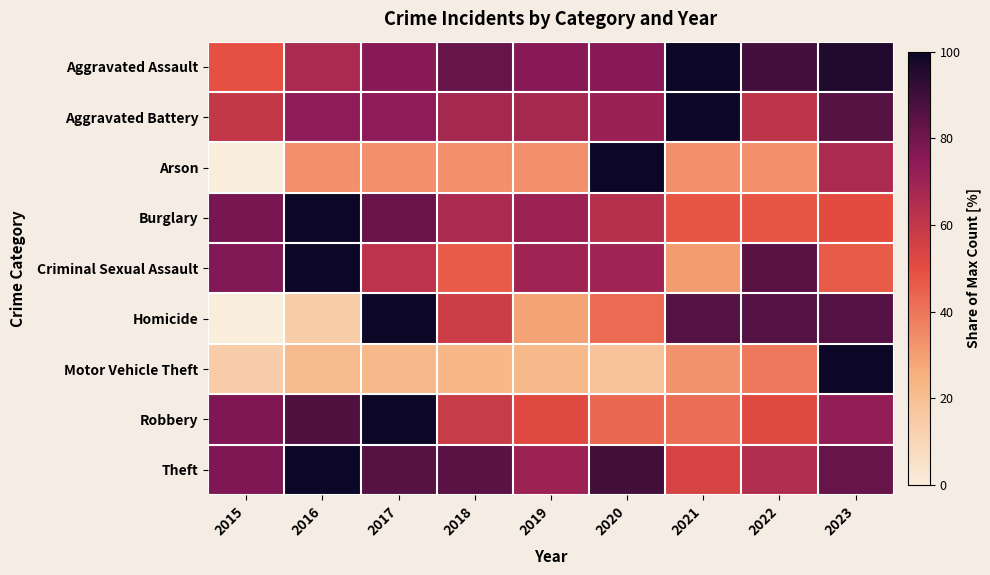

Reading right to left, extract all data points from this chart.

Aggravated Assault: 2023=95.6	2022=88.9	2021=100.0	2020=75.6	2019=75.6	2018=82.2	2017=75.6	2016=66.7	2015=48.9
Aggravated Battery: 2023=85.5	2022=61.3	2021=100.0	2020=71.0	2019=67.7	2018=67.7	2017=74.2	2016=74.2	2015=59.7
Arson: 2023=66.7	2022=33.3	2021=33.3	2020=100.0	2019=33.3	2018=33.3	2017=33.3	2016=33.3	2015=0.0
Burglary: 2023=50.7	2022=47.9	2021=47.9	2020=63.4	2019=70.4	2018=66.2	2017=81.7	2016=100.0	2015=78.9
Criminal Sexual Assault: 2023=46.2	2022=84.6	2021=30.8	2020=69.2	2019=69.2	2018=46.2	2017=61.5	2016=100.0	2015=76.9
Homicide: 2023=85.7	2022=85.7	2021=85.7	2020=42.9	2019=28.6	2018=57.1	2017=100.0	2016=14.3	2015=0.0
Motor Vehicle Theft: 2023=100.0	2022=39.3	2021=32.7	2020=17.8	2019=22.0	2018=22.9	2017=22.0	2016=21.5	2015=14.0
Robbery: 2023=73.0	2022=51.4	2021=41.9	2020=43.2	2019=51.4	2018=58.1	2017=100.0	2016=86.5	2015=77.0
Theft: 2023=82.4	2022=64.8	2021=54.4	2020=89.1	2019=70.5	2018=84.5	2017=85.5	2016=100.0	2015=77.2